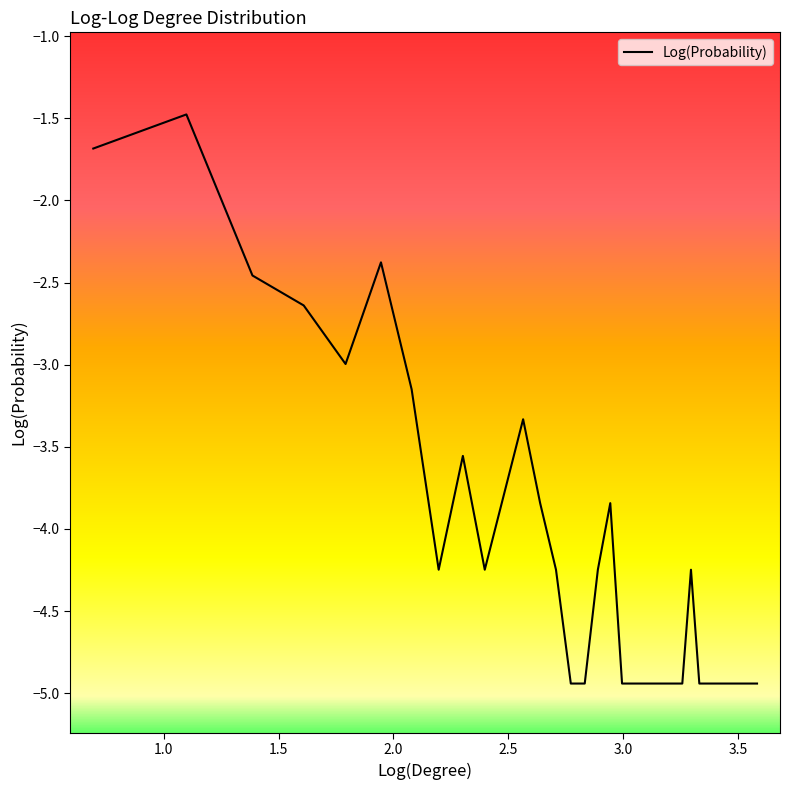

What is the smallest value displayed?

-4.9